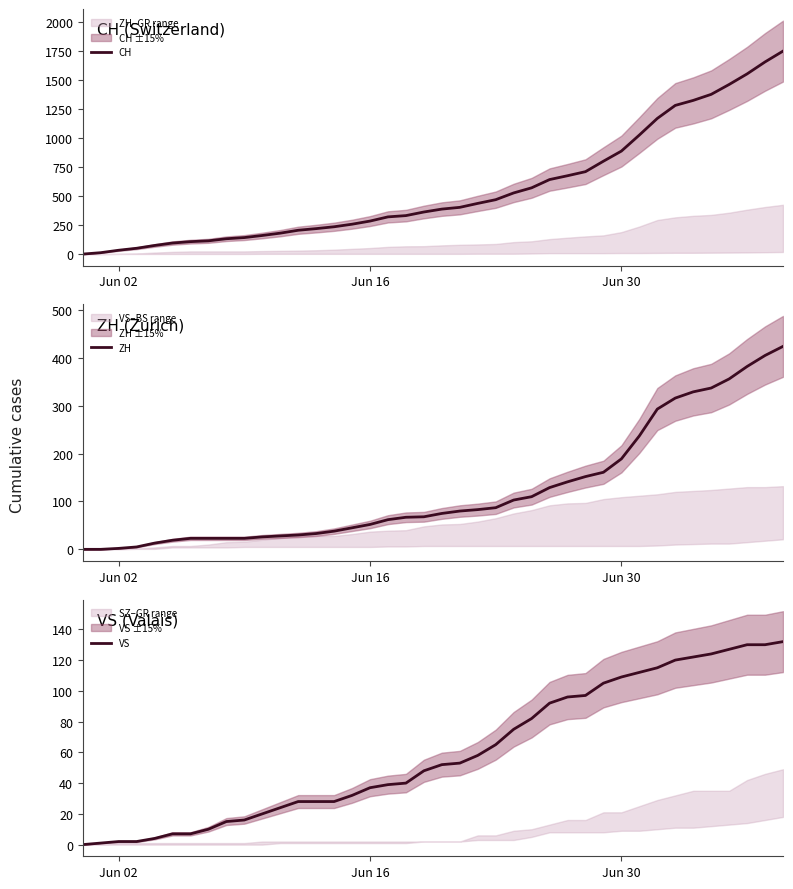

What is the maximum value for CH?

1746